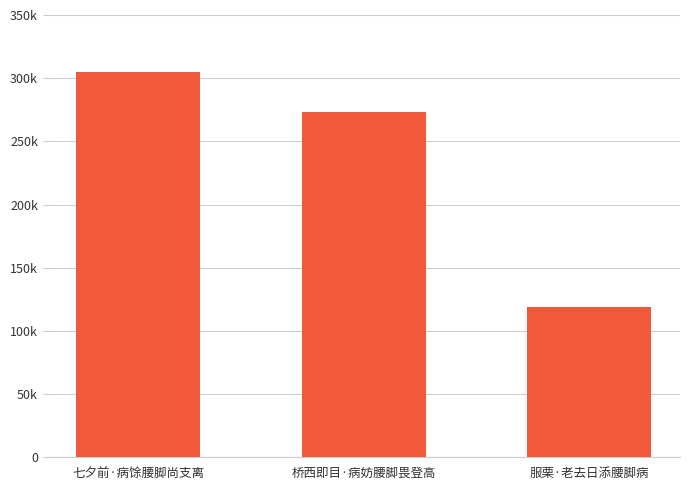

Reading left to right, transcribe all the data shown in this chart.

七夕前·病馀腰脚尚支离=304927	桥西即目·病妨腰脚畏登高=273415	服栗·老去日添腰脚病=119093